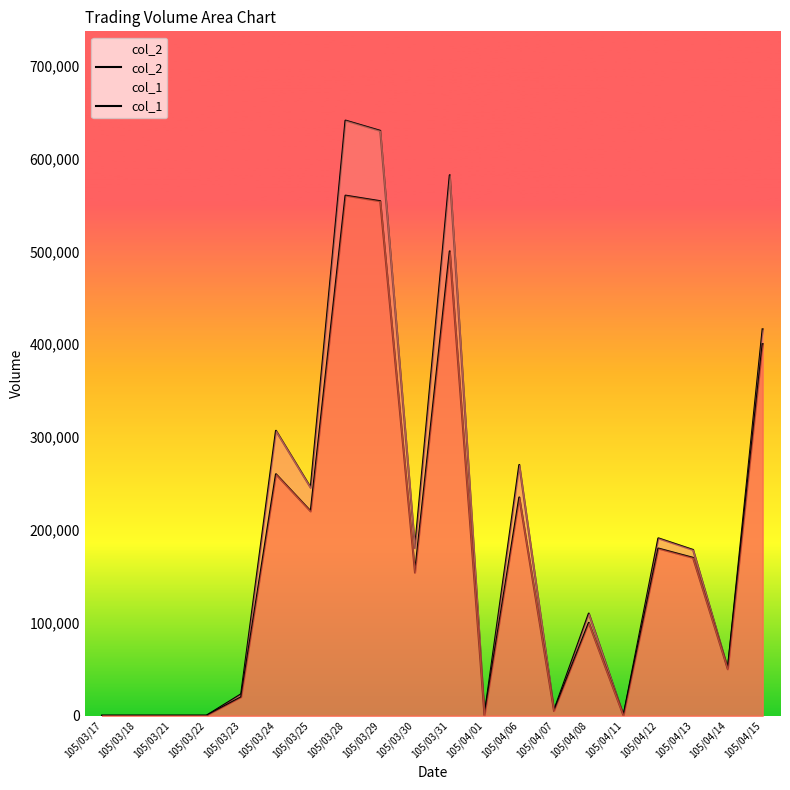

Between 105/03/18 and 105/03/23, which is larger?

105/03/23